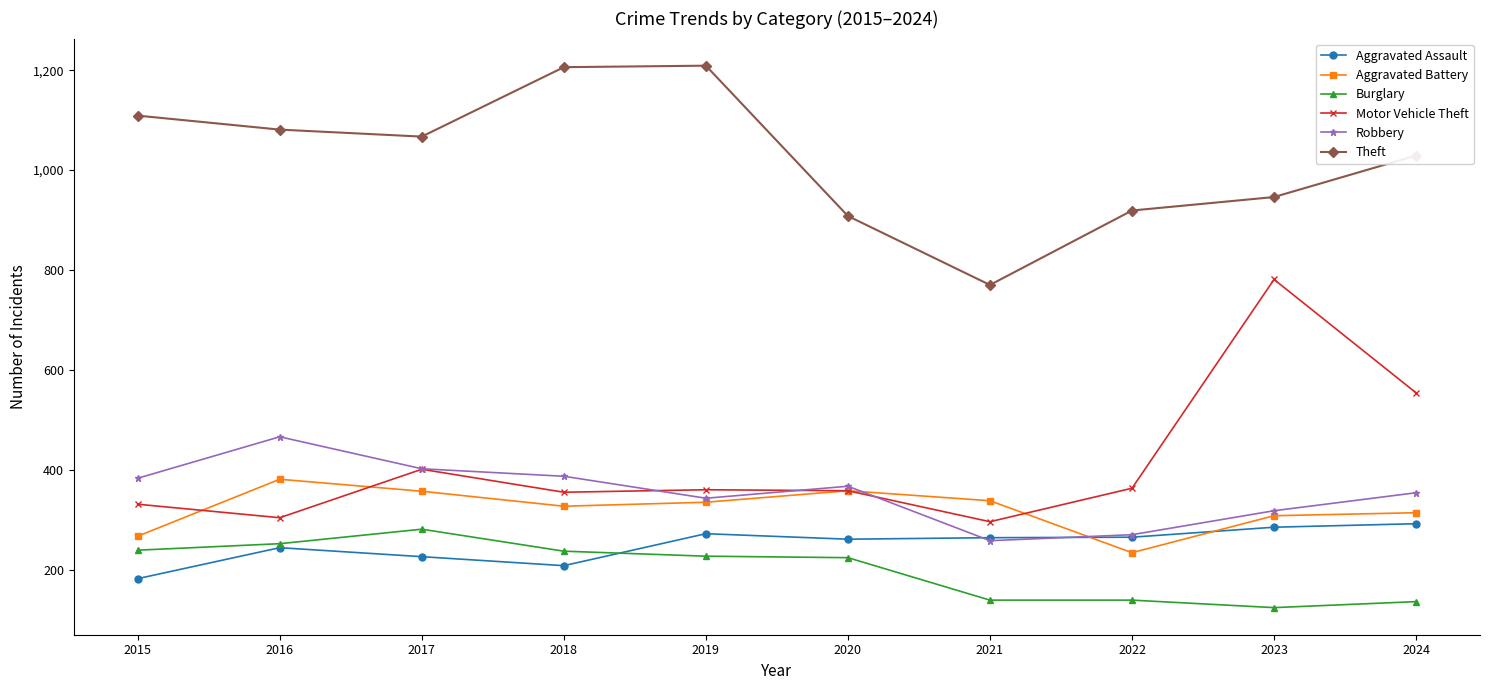

Which series has the largest total across all categories?

Theft